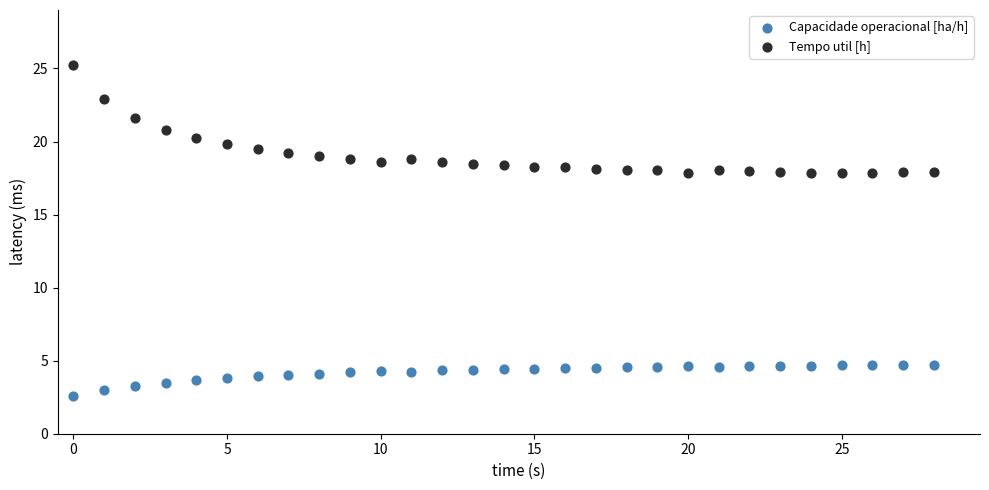

Which series has the widest spread of Y values?

Tempo util [h]